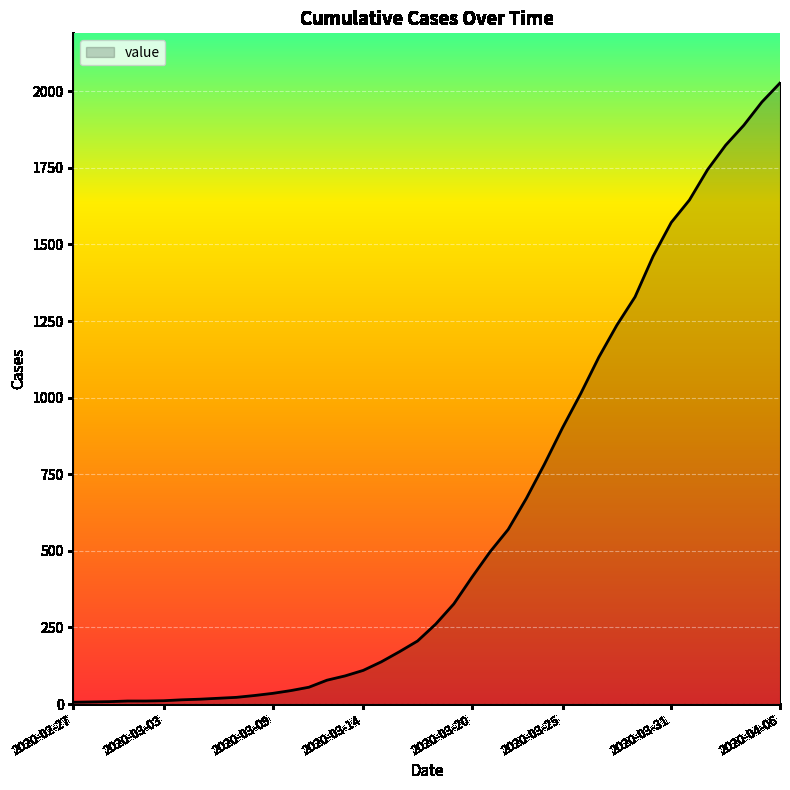

Does the chart display data point markers on the line(s)?

No